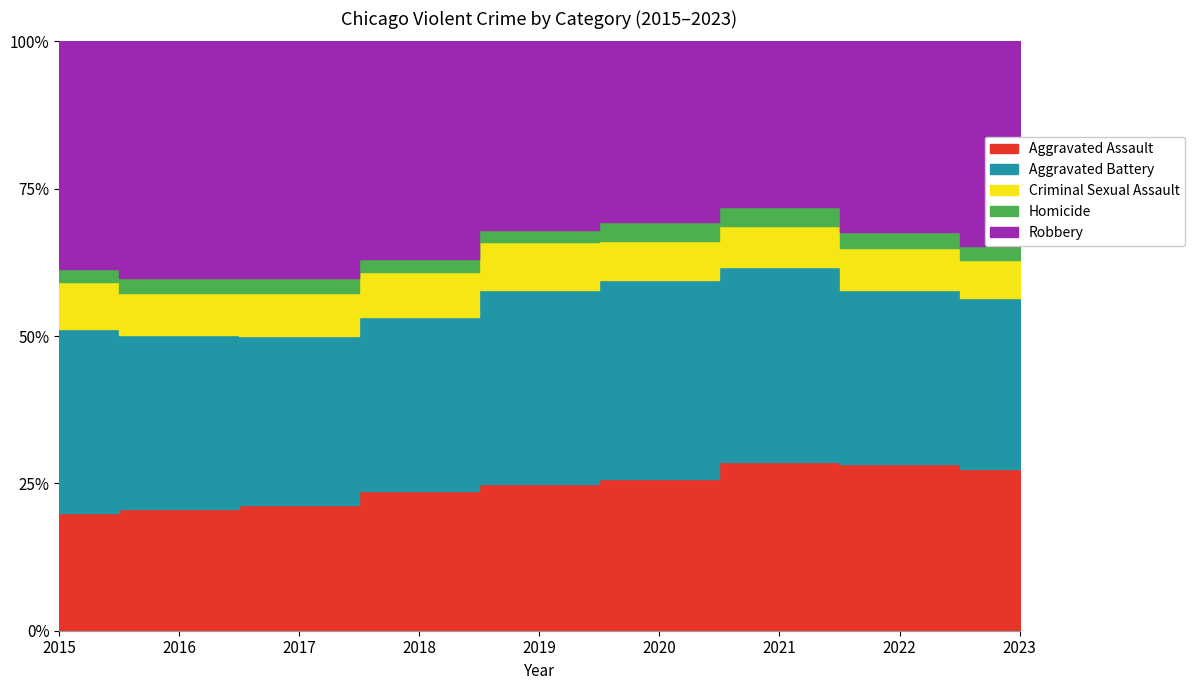

Where is Homicide nearest to the value 369?

2023